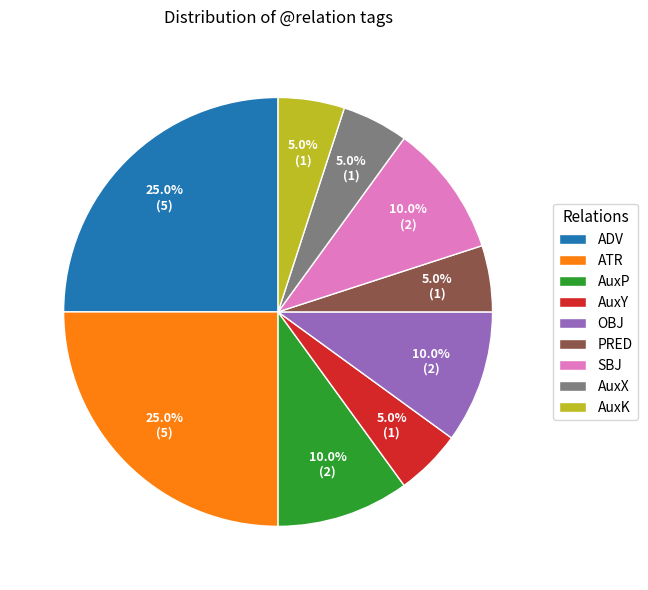

Between OBJ and AuxY, which is larger?

OBJ